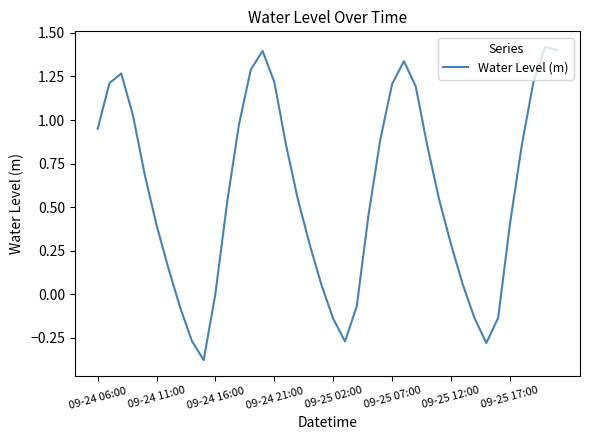

What is the maximum value shown in the chart?

1.4